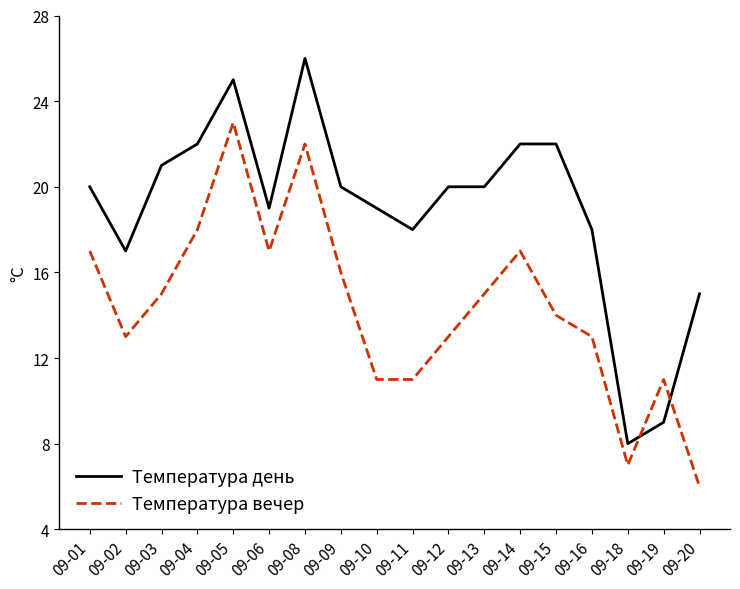

What is the sum of the Температура вечер values at 09-05 and 09-12?

36